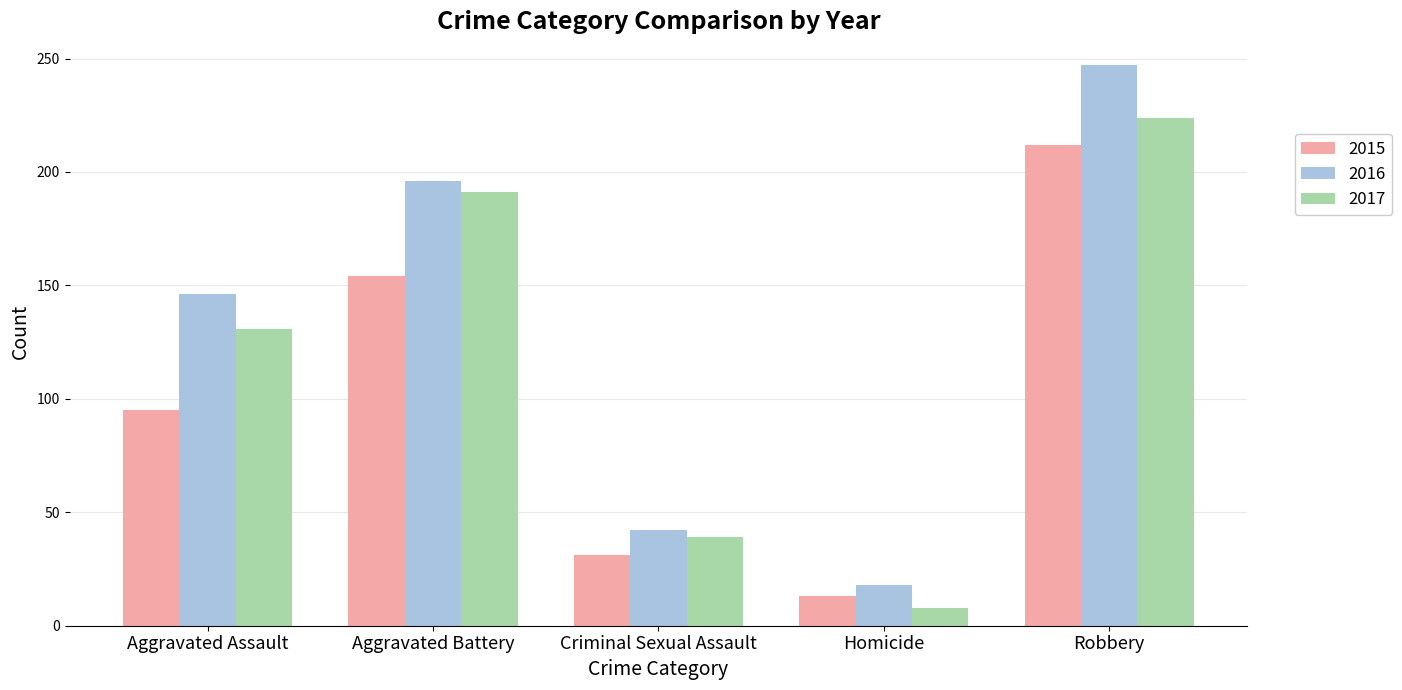

Are the bars horizontal?

No